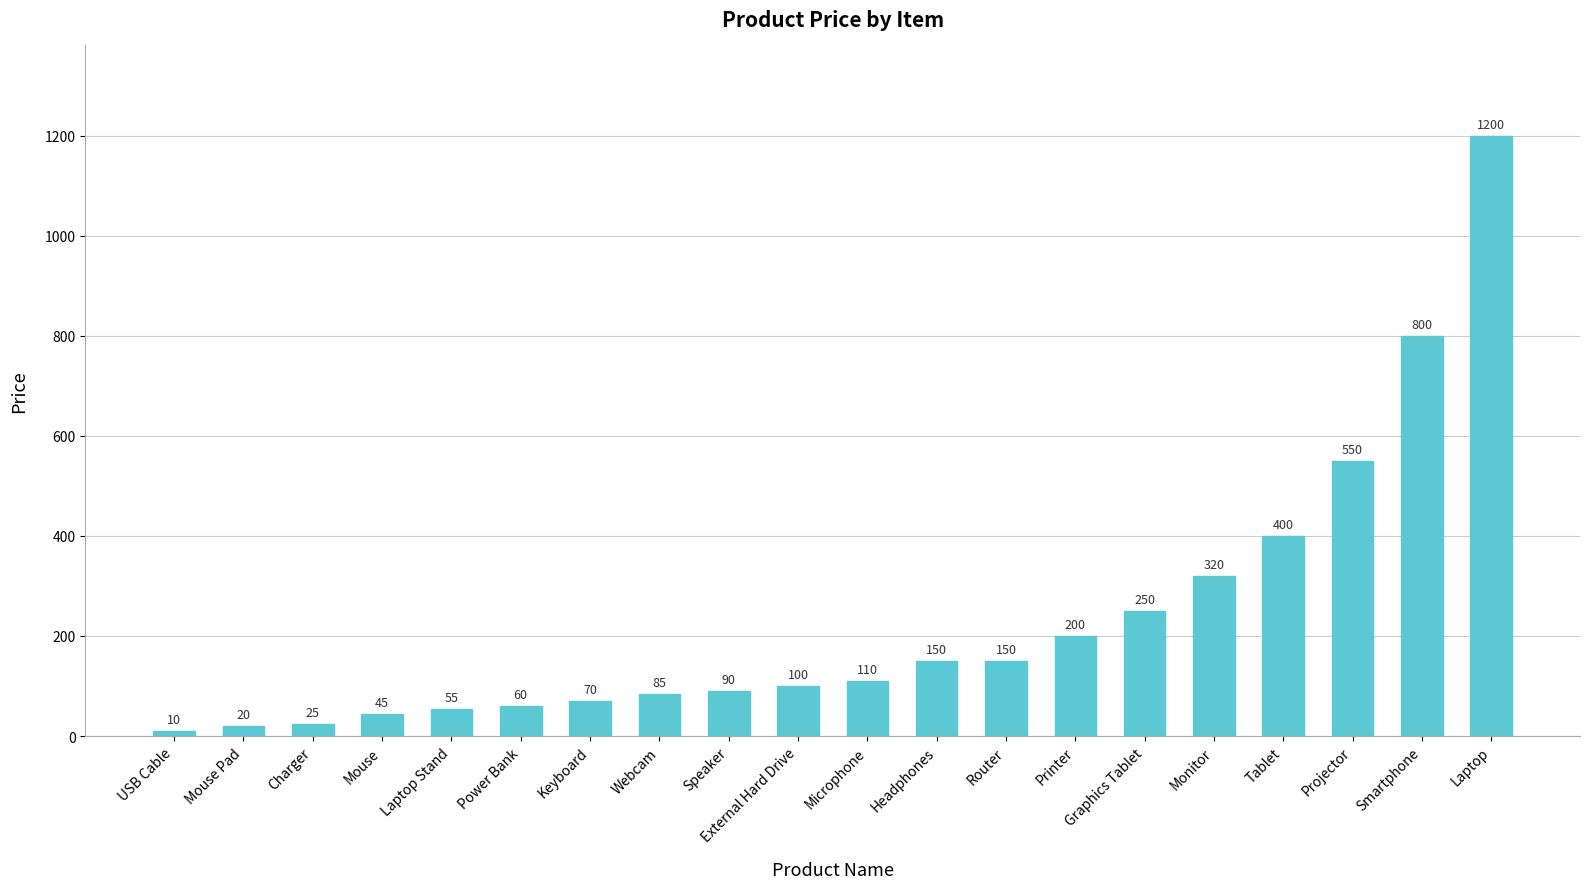

The value at Mouse is 45. True or false?

True